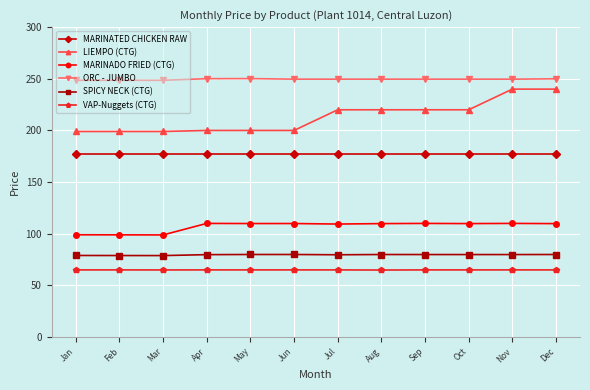

How many lines are shown in the chart?

6